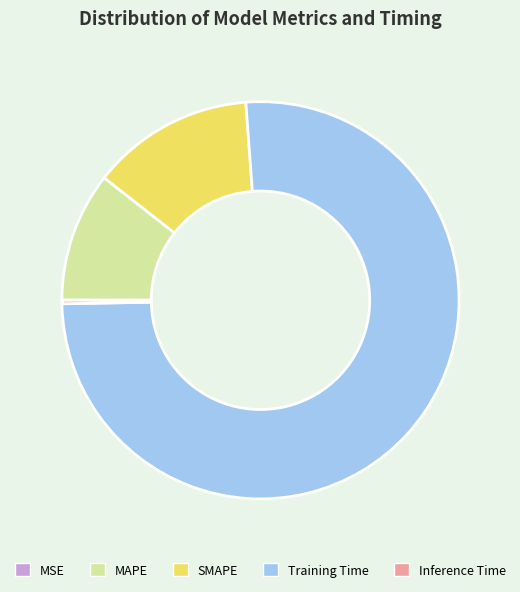

True or false: SMAPE accounts for 13% of the total.

True